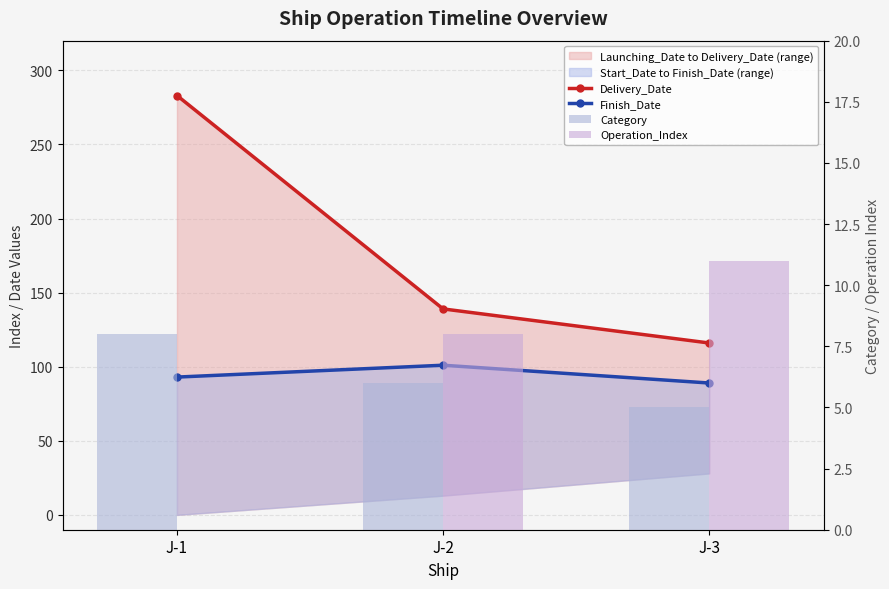

What are all the series names shown in the legend?

Delivery_Date, Finish_Date, Category, Operation_Index